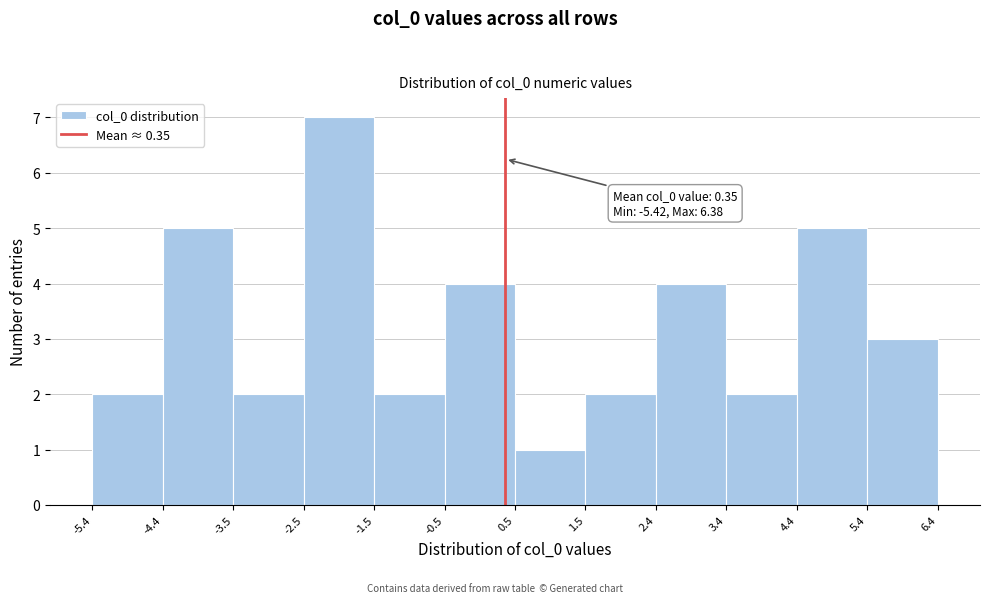

Which range on the x-axis has the tallest bar?

-2.5 to -1.5